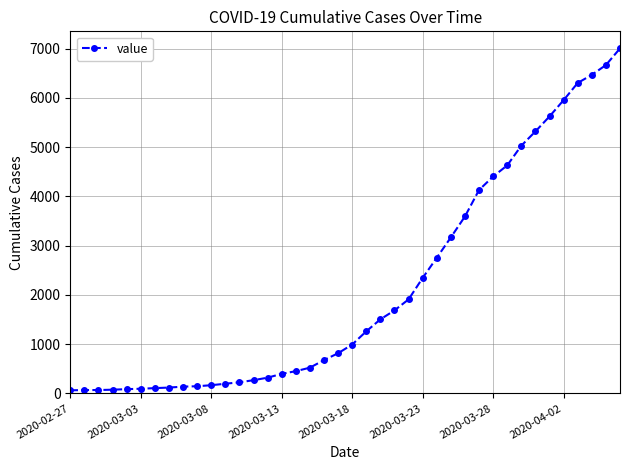

What is the difference between the second highest and minimum values?

6602